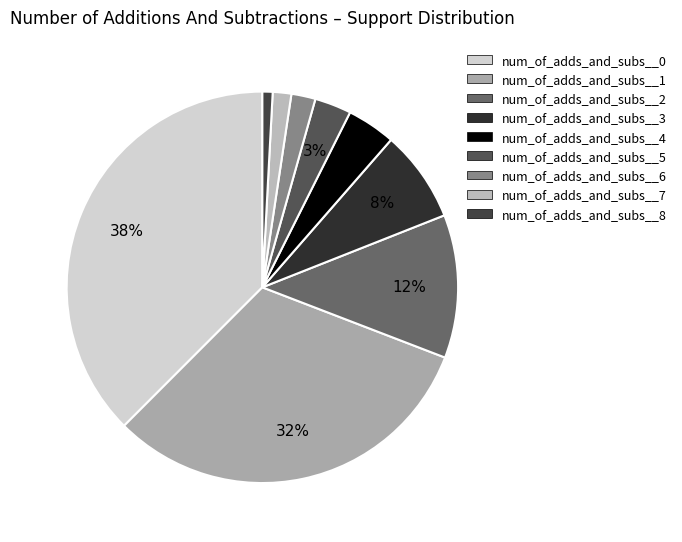

Is it true that num_of_adds_and_subs__1 is 32% of the pie?

True